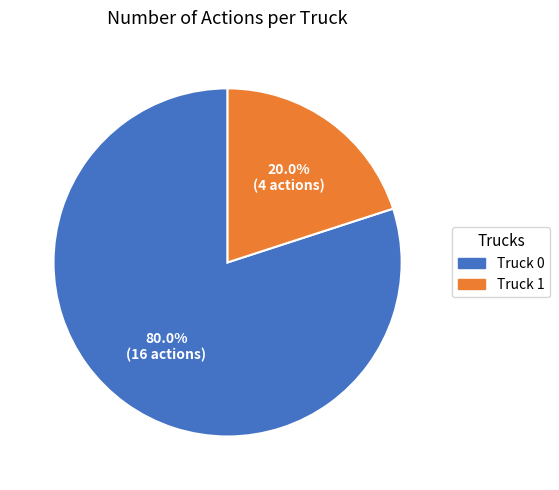

To the nearest percent, what percentage of the pie is Truck 0?

80%